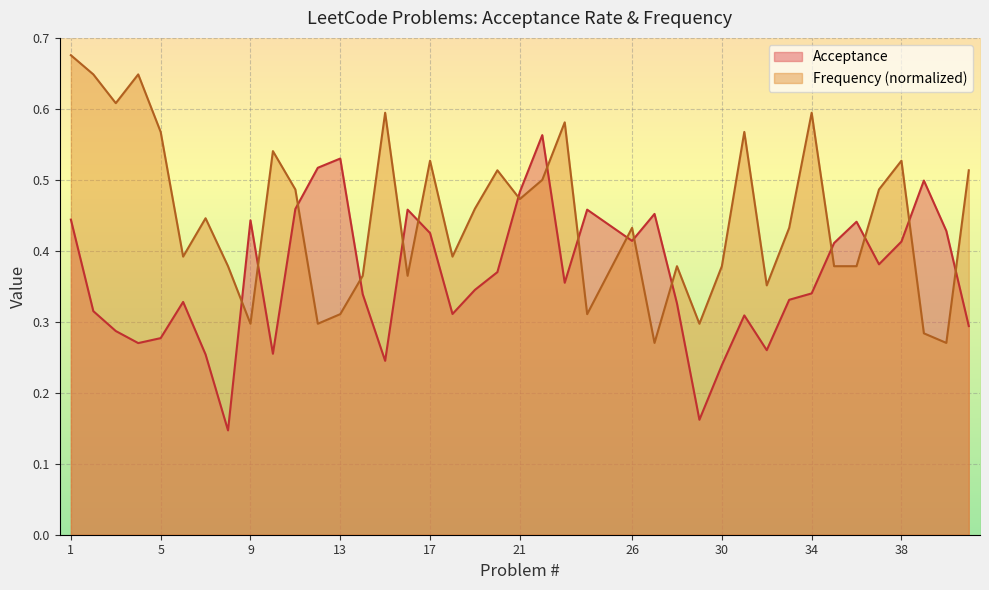

What are all the series names shown in the legend?

Acceptance, Frequency (normalized)